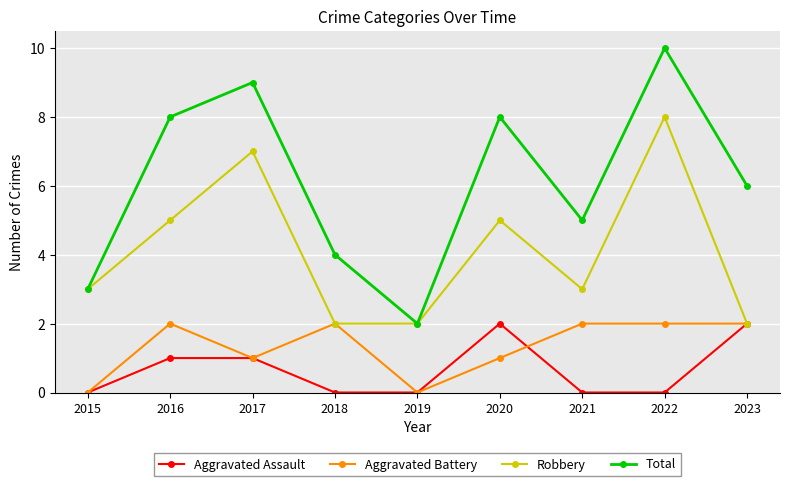

Read the Robbery value at 2015.

3